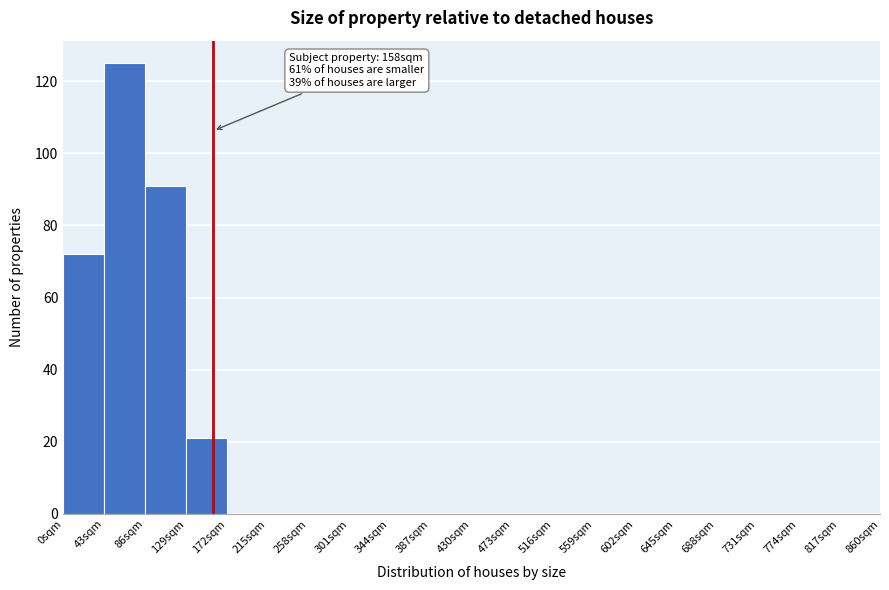

Which range on the x-axis has the tallest bar?

43 to 86